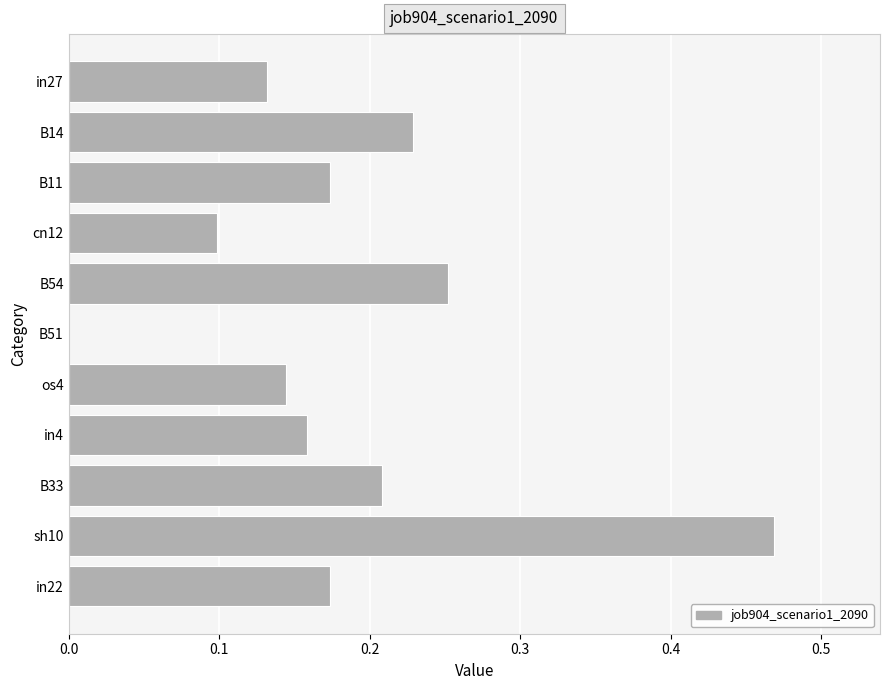

Which has a higher value, B11 or sh10?

sh10